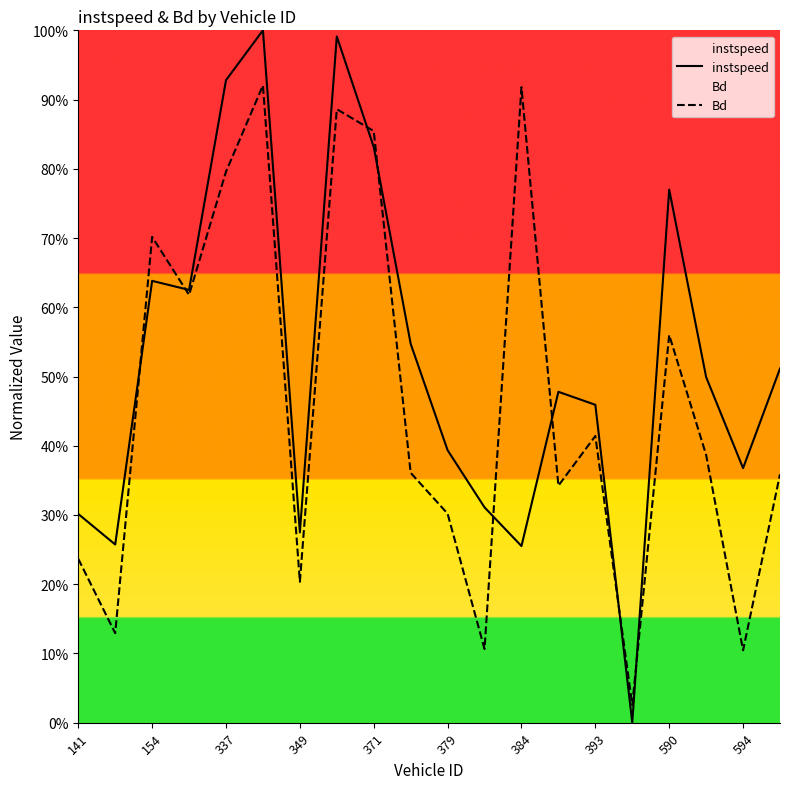

List the series in order of their overall mean, lowest first.

Bd, instspeed